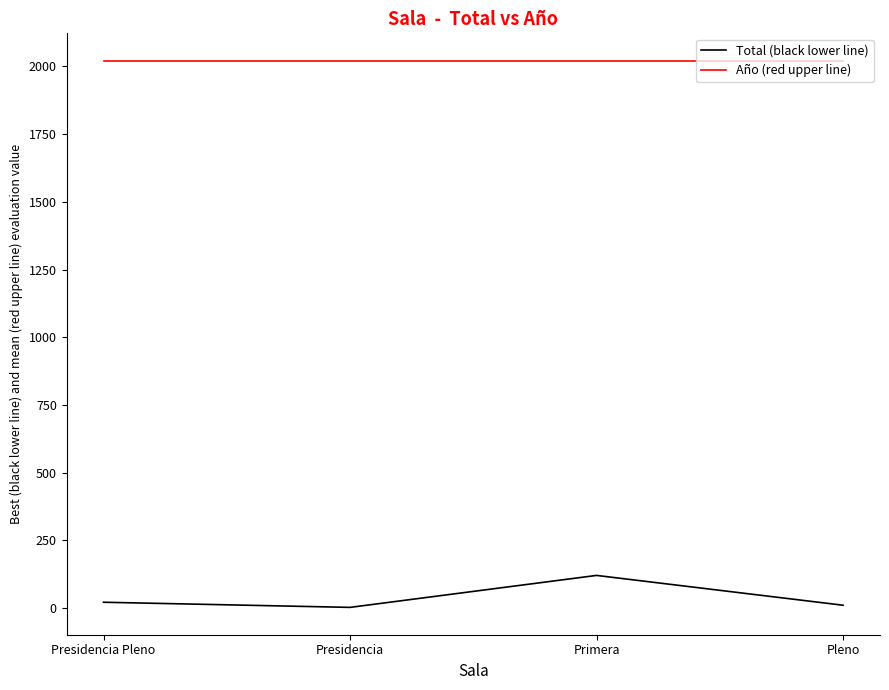

True or false: Año (red upper line) and Total (black lower line) cross at least once.

False